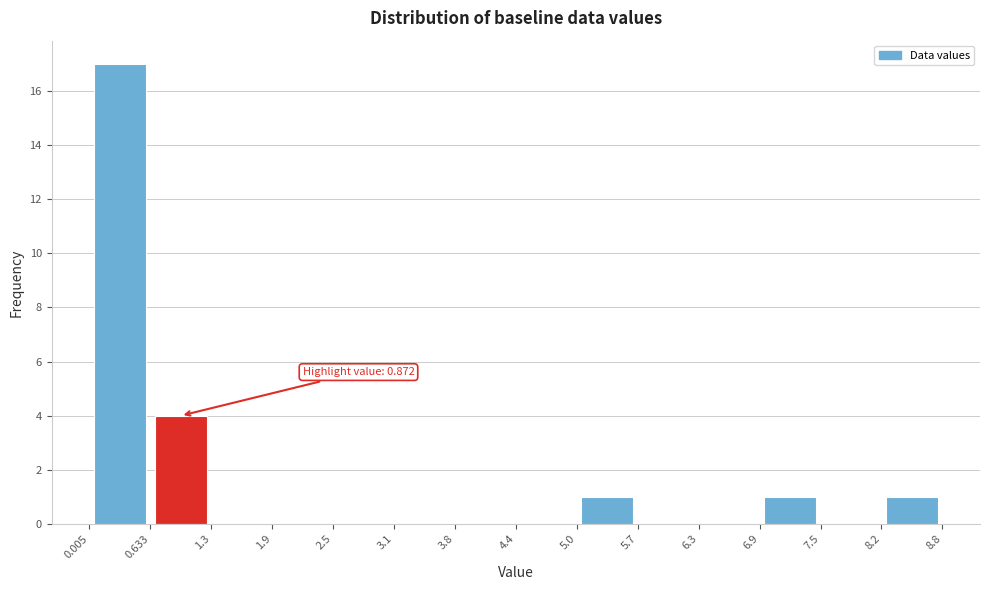

Over which range of the x-axis is the bar tallest?

0.005 to 0.633